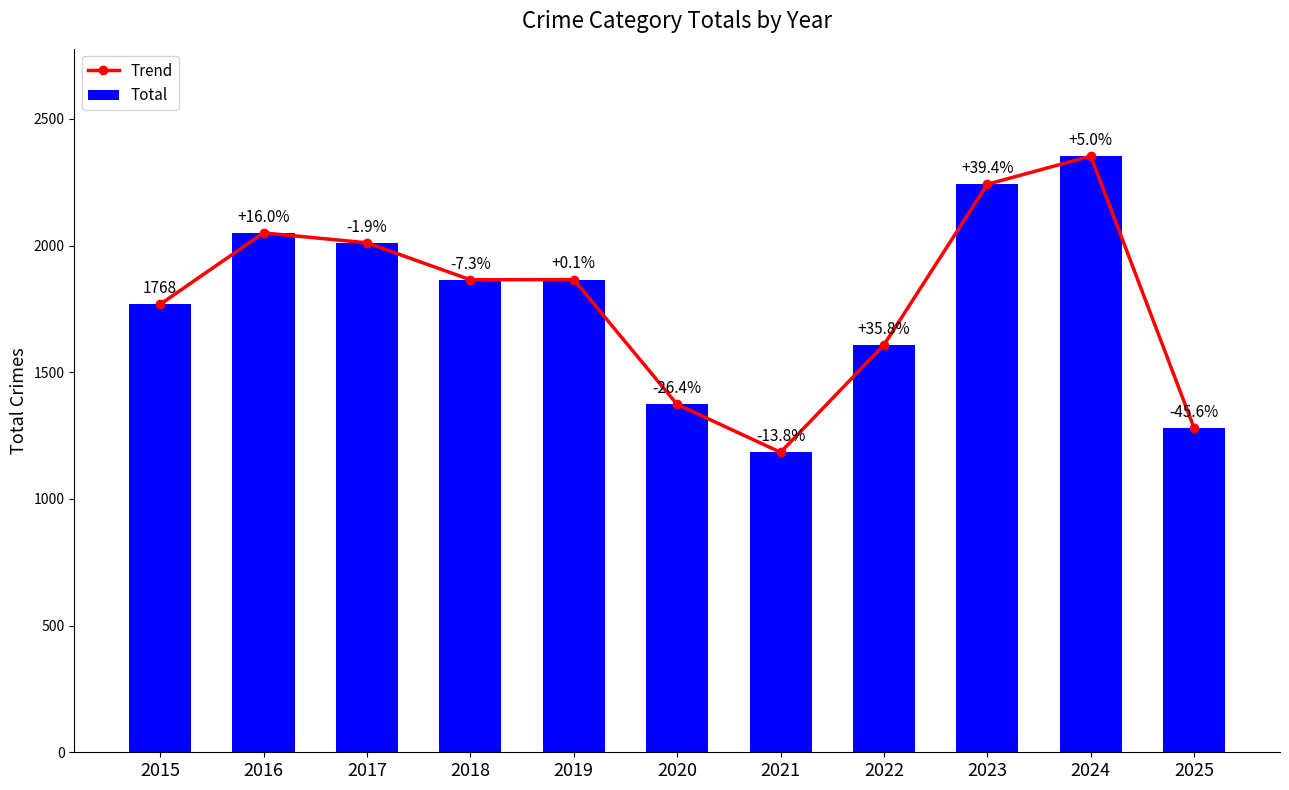

What is the smallest value displayed?

1184